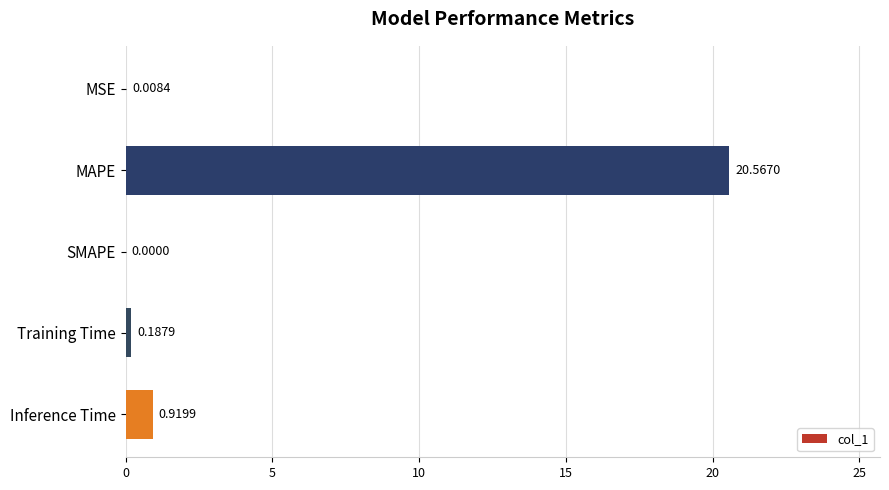

Are the bars horizontal?

Yes